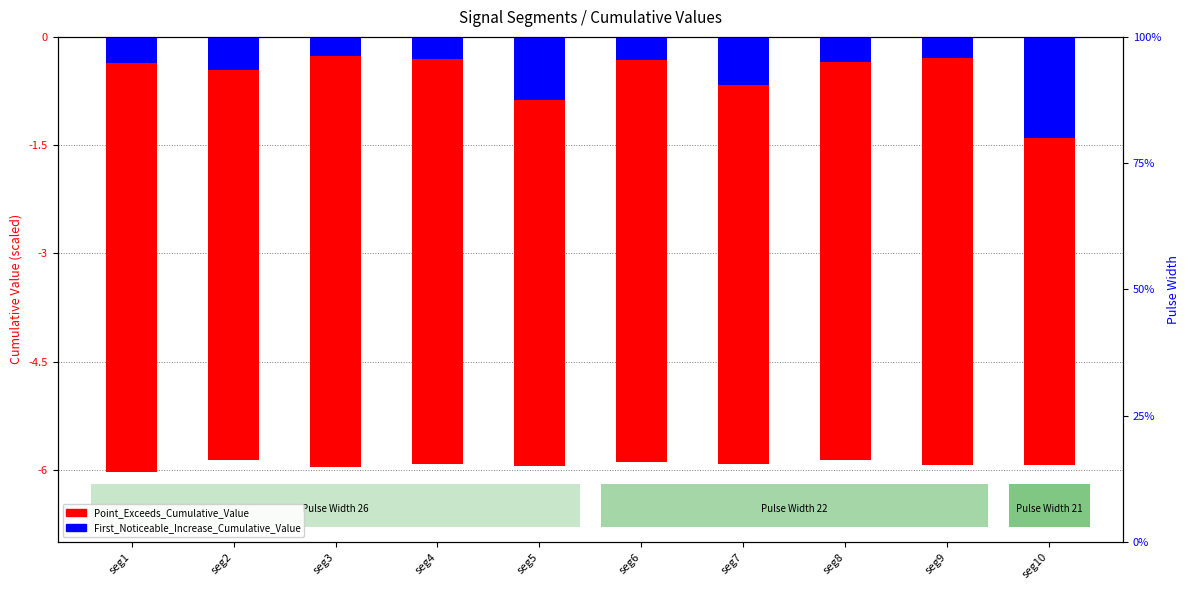

Is it true that First_Noticeable_Increase_Cumulative_Value equals -0.3 at seg8?

True